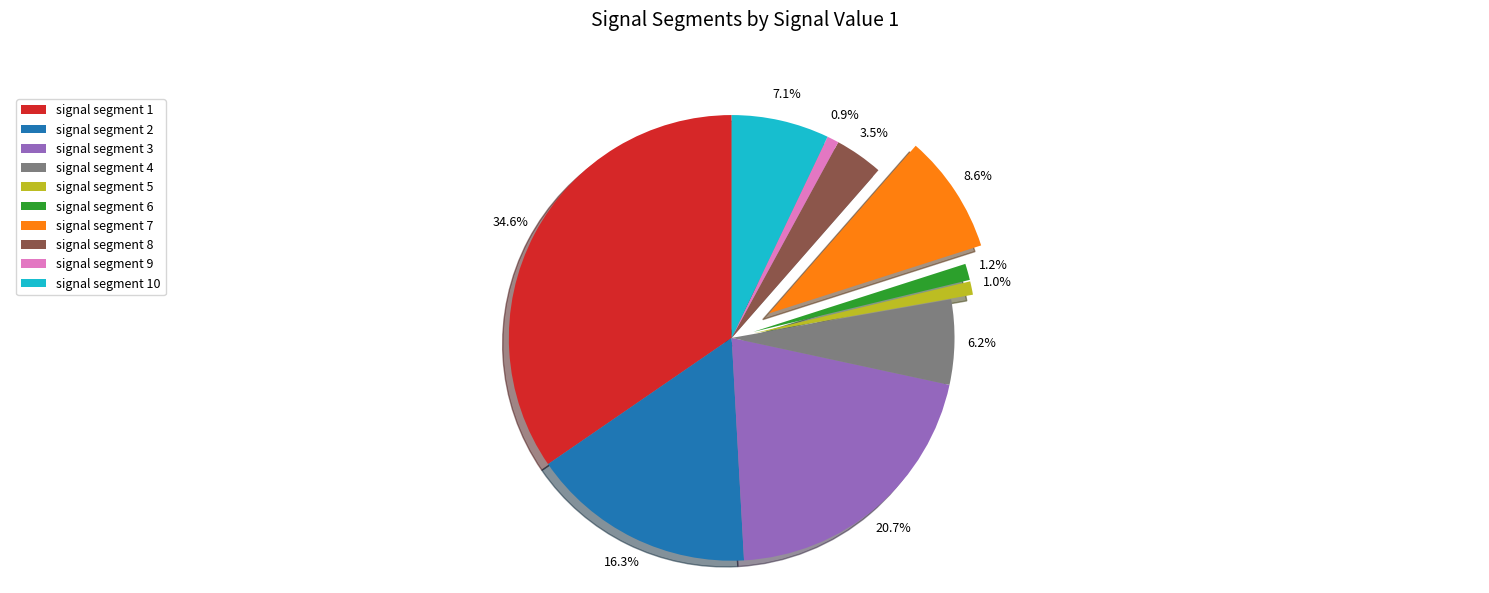

Is it true that signal segment 1 is 35% of the pie?

True